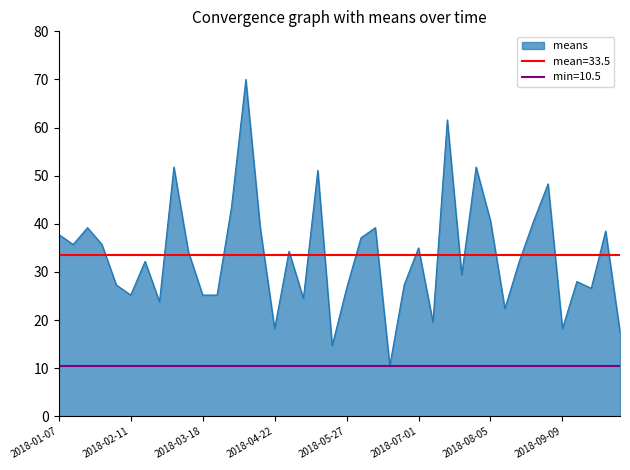

At which label is the value closest to 40?

2018-08-05